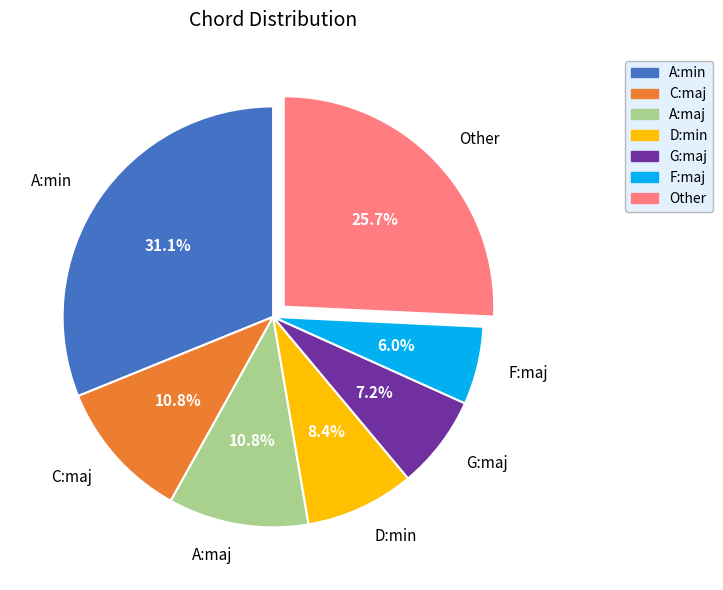

Is there any slice that represents more than half of the pie?

No